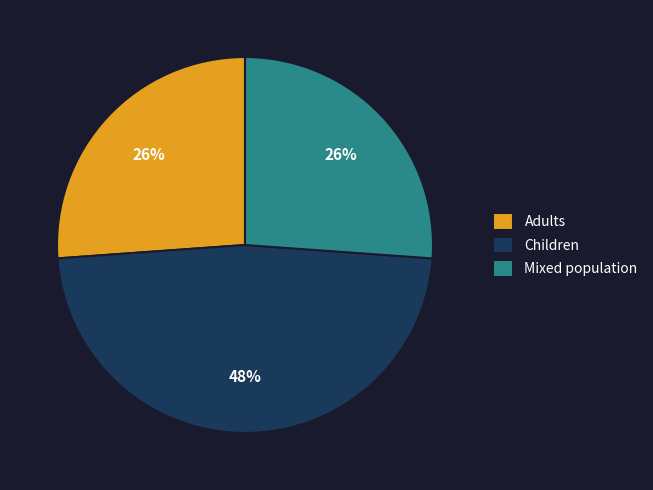

How many slices are in this pie chart?

3